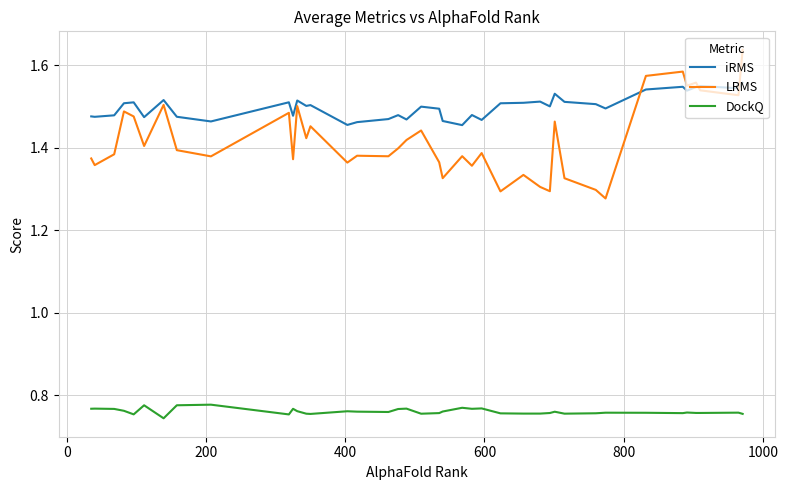

Count the DockQ values in the range 0 to 1.

40